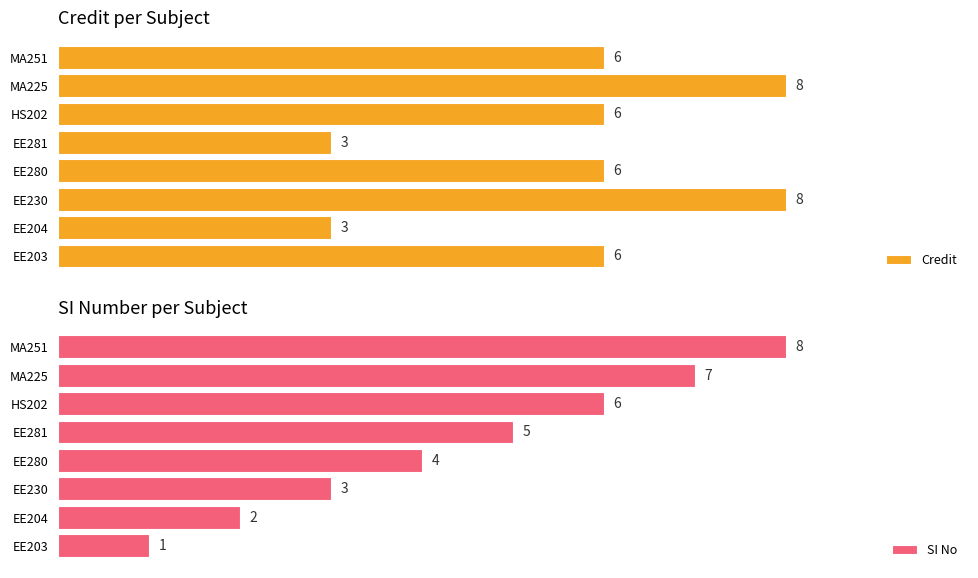

Count the number of categories in the chart.

8